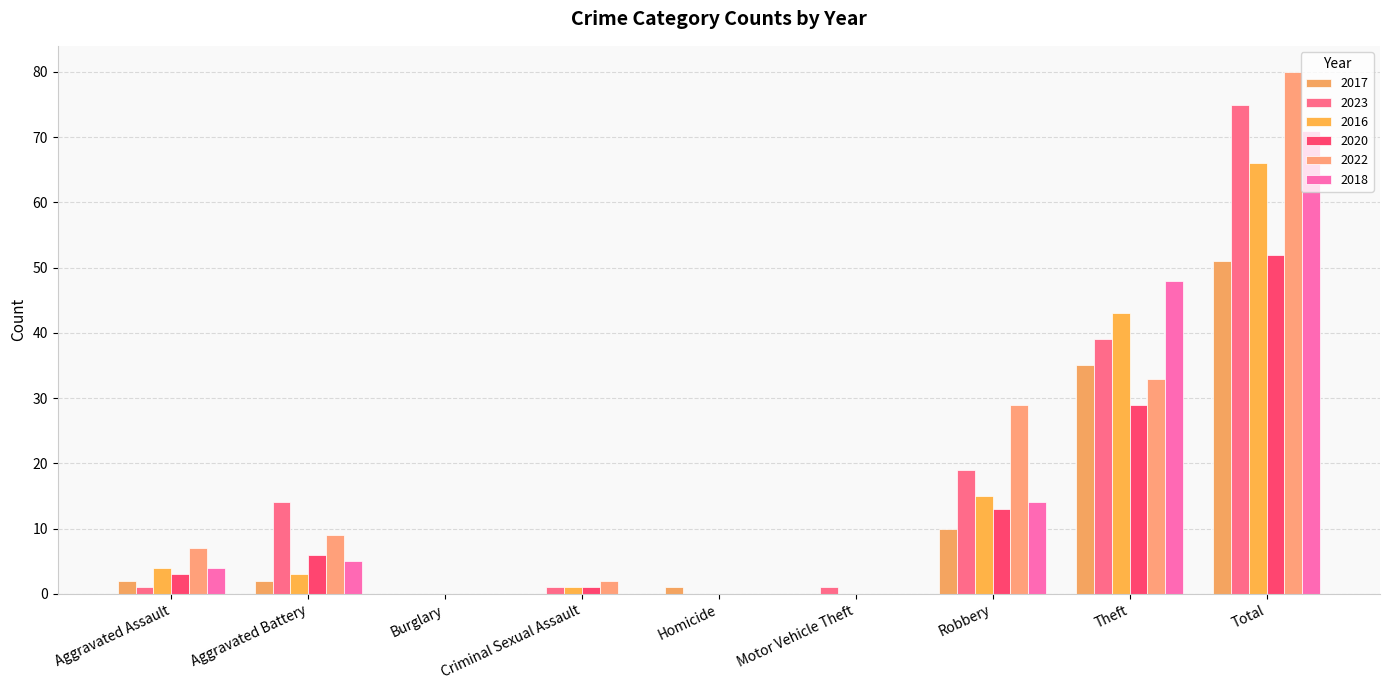

What is the difference between the 2016 values at Aggravated Assault and Aggravated Battery?

1